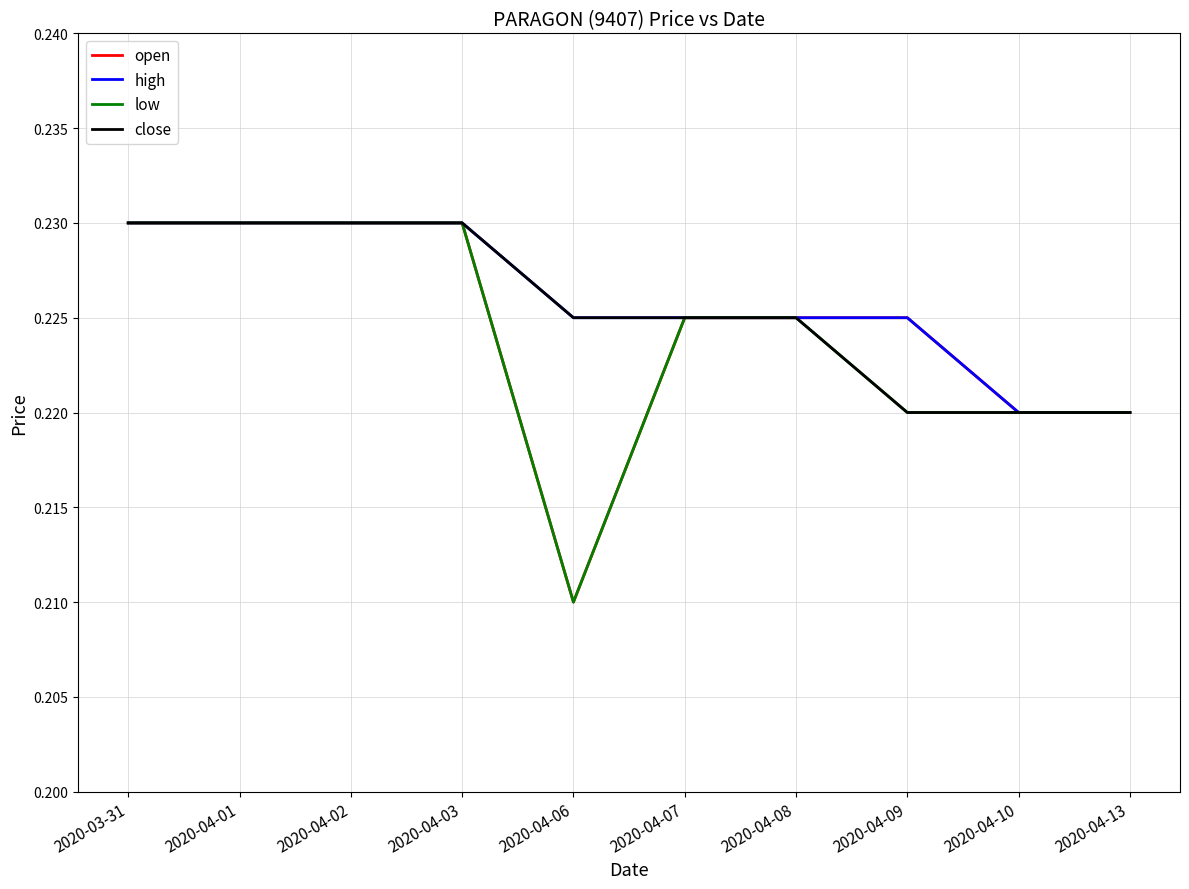

True or false: open has a value of 0.1 at 2020-04-13.

False